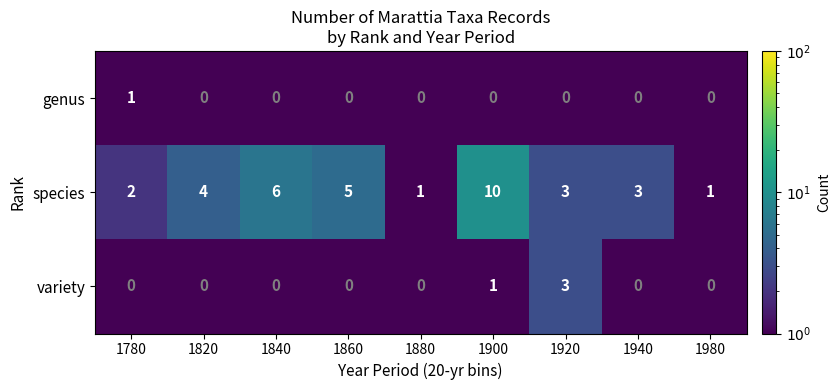

At which category does the chart reach its peak across all series?

1900